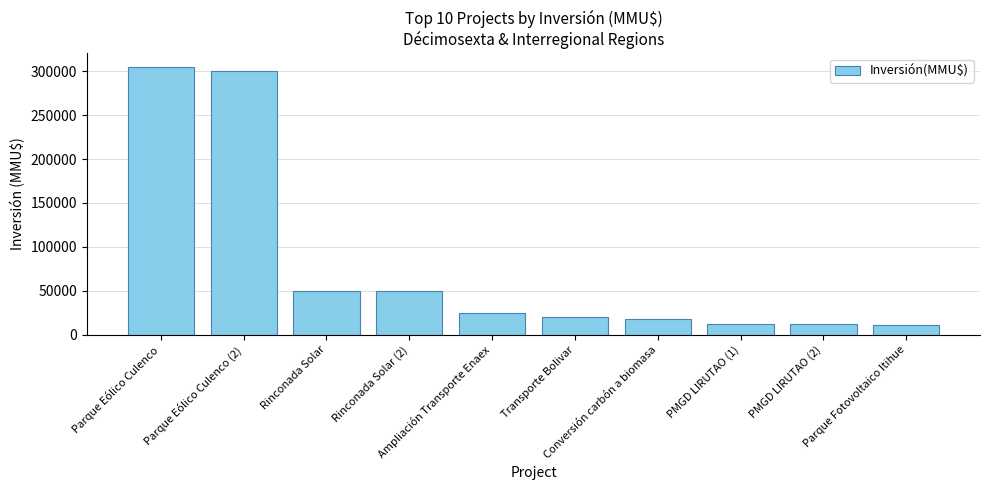

Is it true that the value at Parque Eólico Culenco is 305000?

True